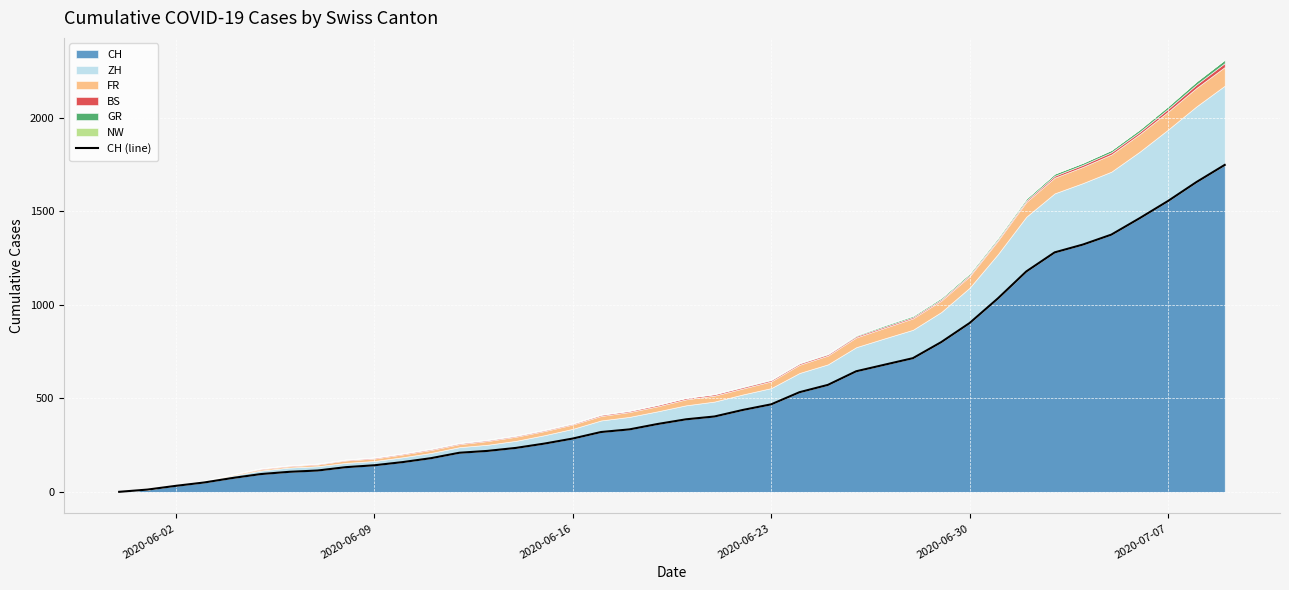

What is the maximum value for CH?

1749